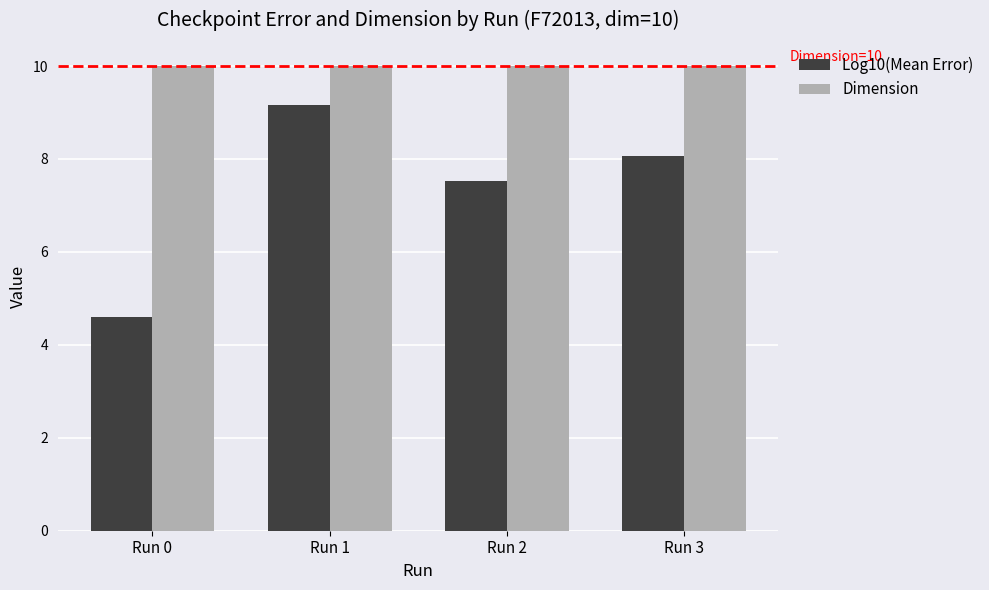

At Run 2, list the series in order from smallest to largest.

Log10(Mean Error), Dimension